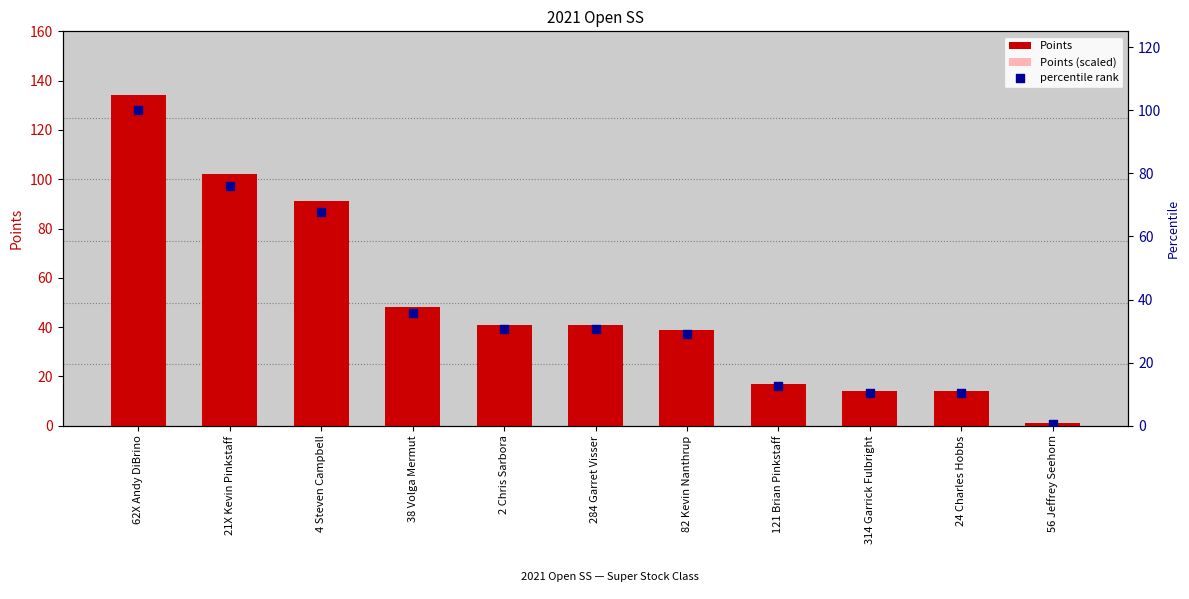

What is the total value across all series at 121 Brian Pinkstaff?

39.9